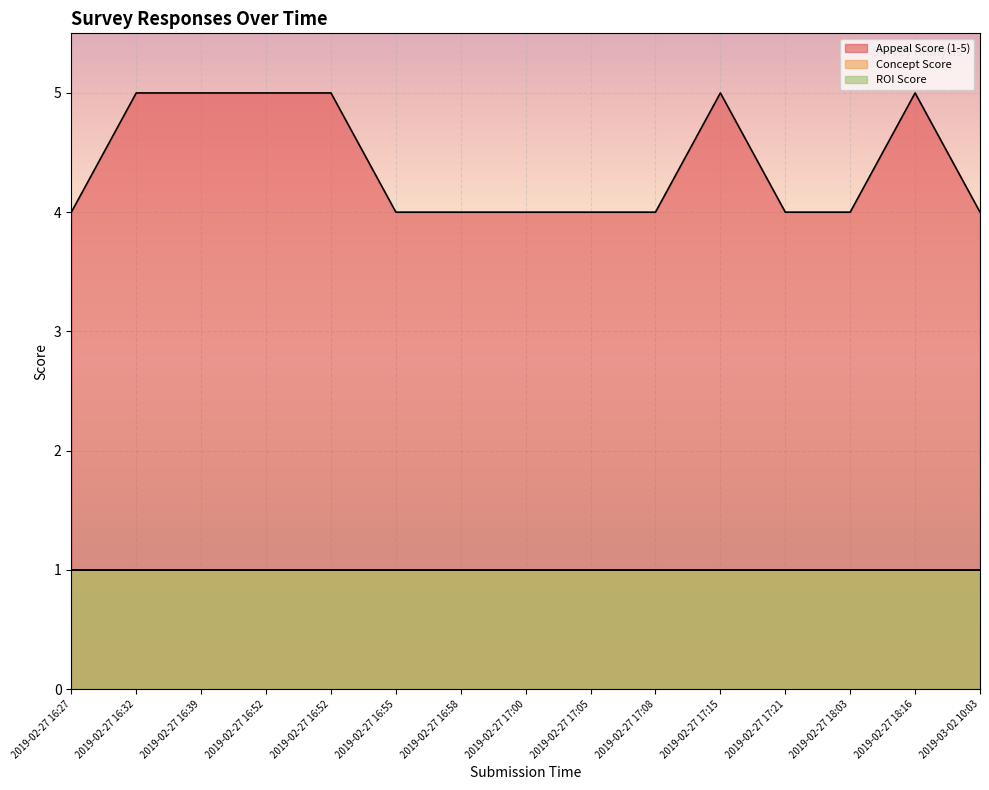

Reading right to left, transcribe all the data shown in this chart.

Appeal Score (1-5): 2019-03-02 10:03=4	2019-02-27 18:16=5	2019-02-27 18:03=4	2019-02-27 17:21=4	2019-02-27 17:15=5	2019-02-27 17:08=4	2019-02-27 17:05=4	2019-02-27 17:00=4	2019-02-27 16:58=4	2019-02-27 16:55=4	2019-02-27 16:52=5	2019-02-27 16:52=5	2019-02-27 16:39=5	2019-02-27 16:32=5	2019-02-27 16:27=4
Concept Score: 2019-03-02 10:03=1	2019-02-27 18:16=1	2019-02-27 18:03=1	2019-02-27 17:21=1	2019-02-27 17:15=1	2019-02-27 17:08=1	2019-02-27 17:05=1	2019-02-27 17:00=1	2019-02-27 16:58=1	2019-02-27 16:55=1	2019-02-27 16:52=1	2019-02-27 16:52=1	2019-02-27 16:39=1	2019-02-27 16:32=1	2019-02-27 16:27=1
ROI Score: 2019-03-02 10:03=1	2019-02-27 18:16=1	2019-02-27 18:03=1	2019-02-27 17:21=1	2019-02-27 17:15=1	2019-02-27 17:08=1	2019-02-27 17:05=1	2019-02-27 17:00=1	2019-02-27 16:58=1	2019-02-27 16:55=1	2019-02-27 16:52=1	2019-02-27 16:52=1	2019-02-27 16:39=1	2019-02-27 16:32=1	2019-02-27 16:27=1